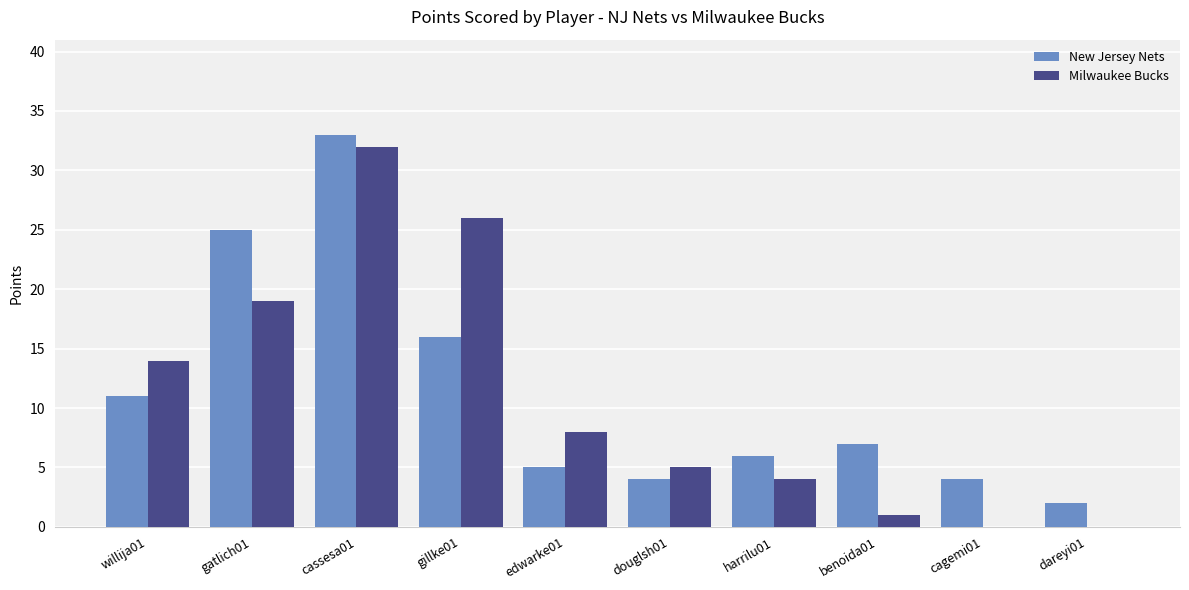

Are the bars horizontal?

No